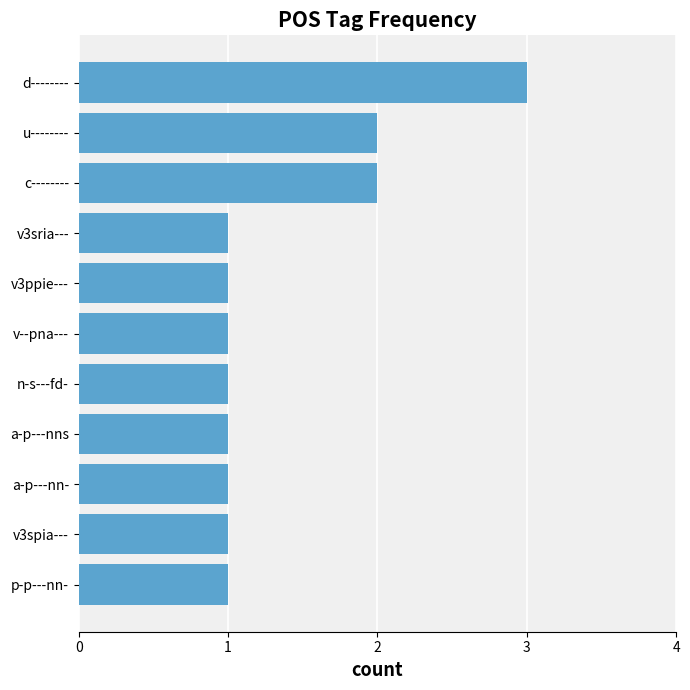

Approximately how many times larger is the value at a-p---nns compared to v3ppie---?

1.0